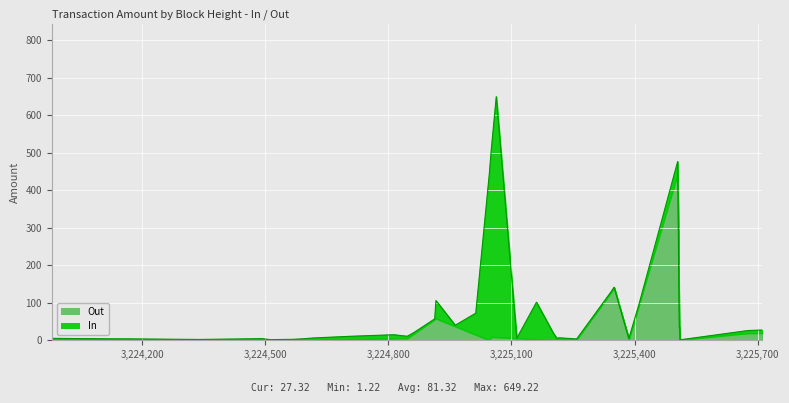

Rank the categories by In value from lowest to highest.

1, 7, 19, 6, 18, 3, 17, 12, 4, 16, 10, 13, 15, 0, 14, 2, 11, 9, 5, 8